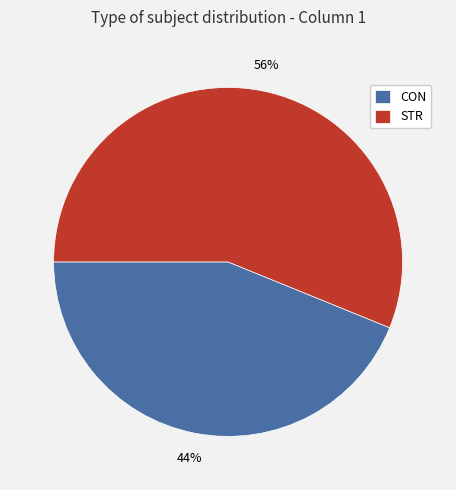

Approximately how many times larger is the value at STR compared to CON?

1.3